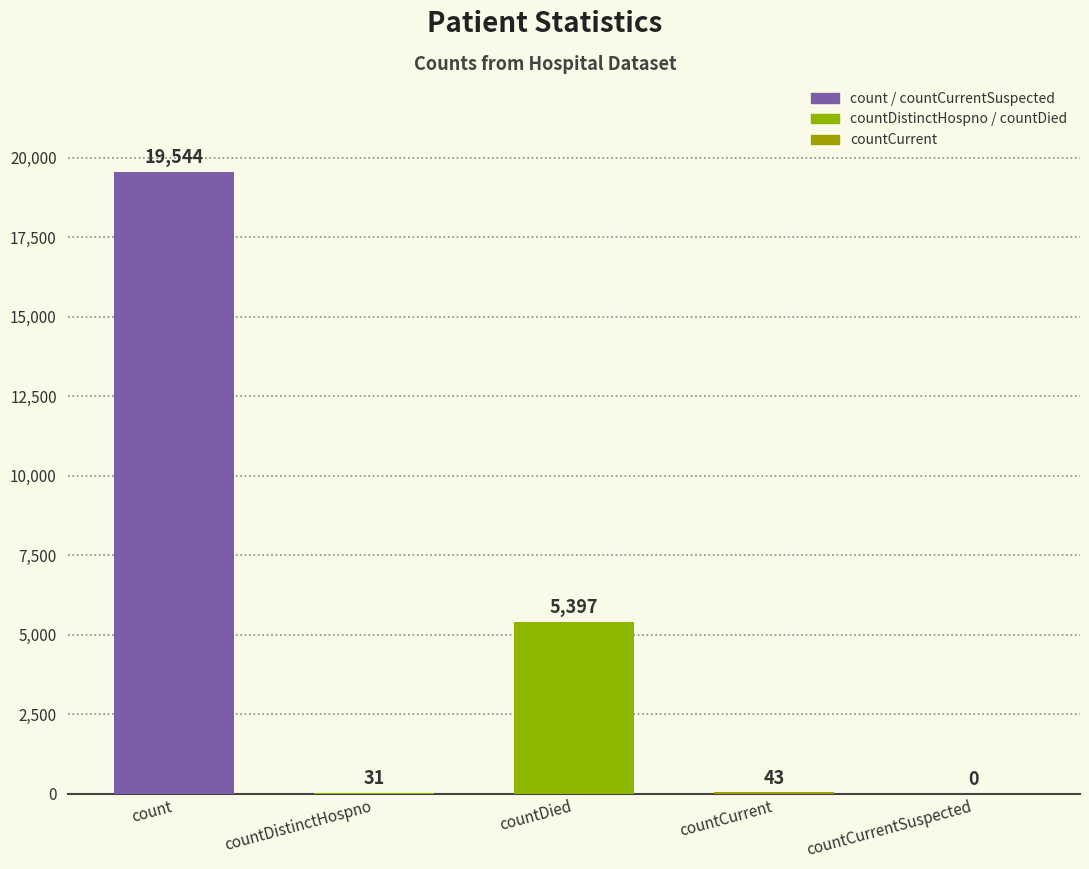

Reading right to left, what are all the values shown in this chart?

0	43	5397	31	19544